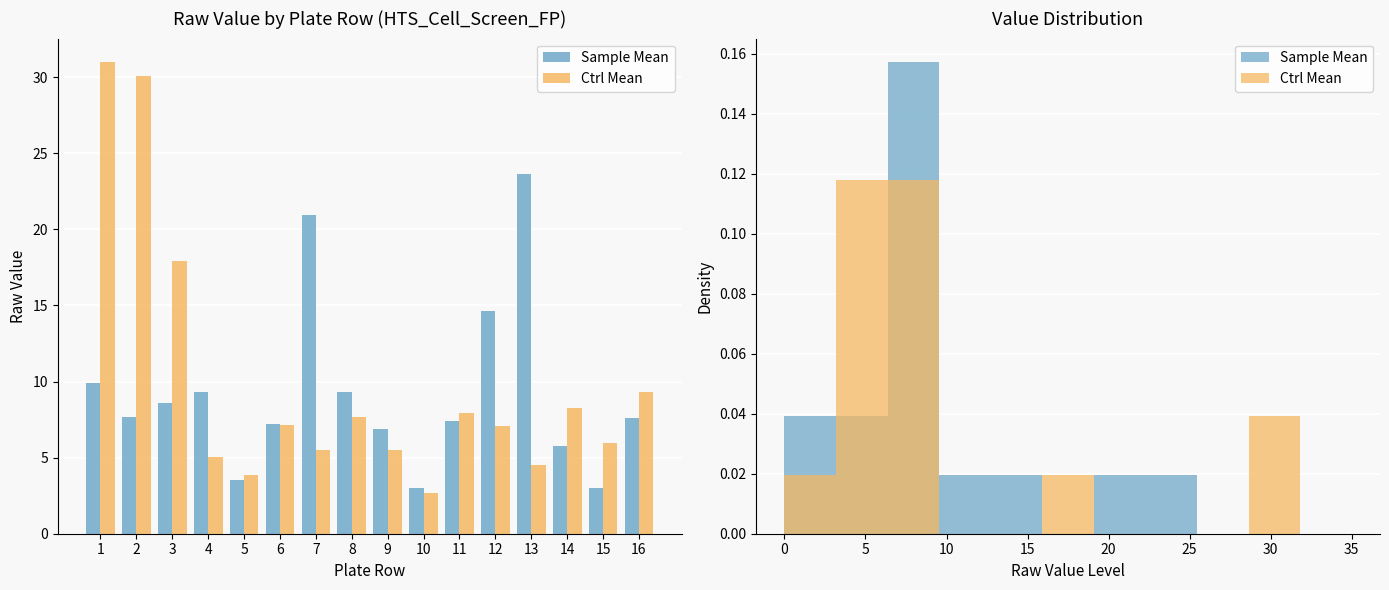

Which has a higher value, 1 or 7?

7